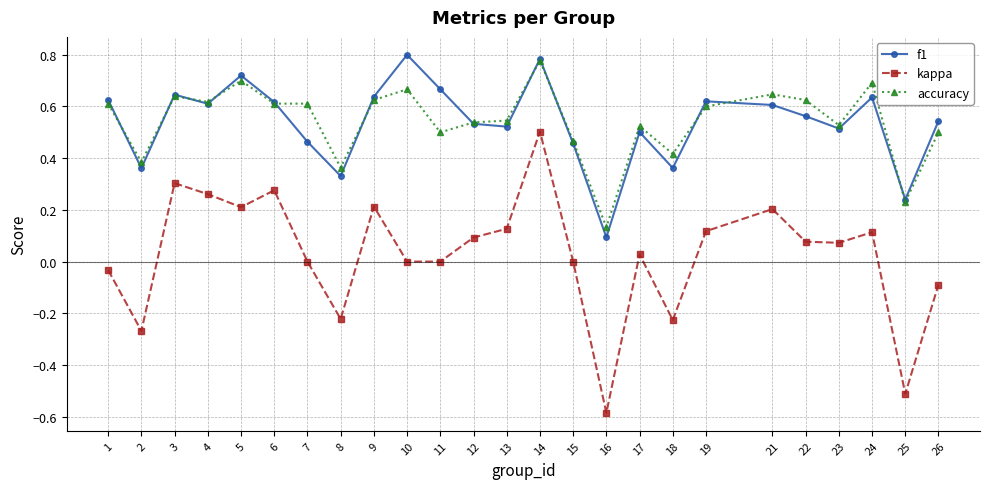

Count the number of data series in this chart.

3